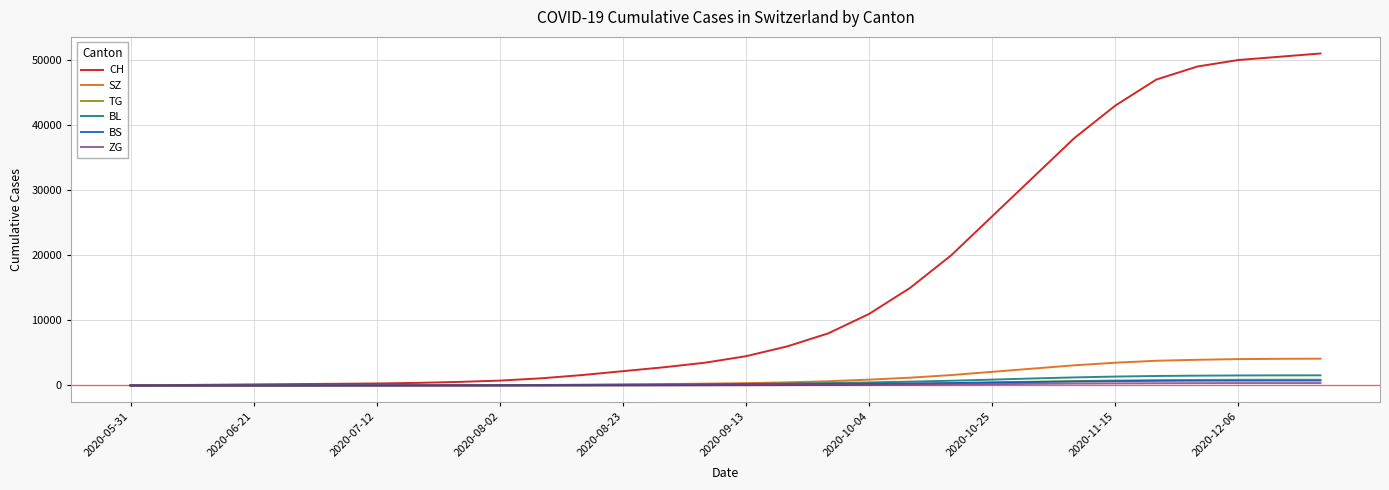

What is the maximum value for CH?

51000